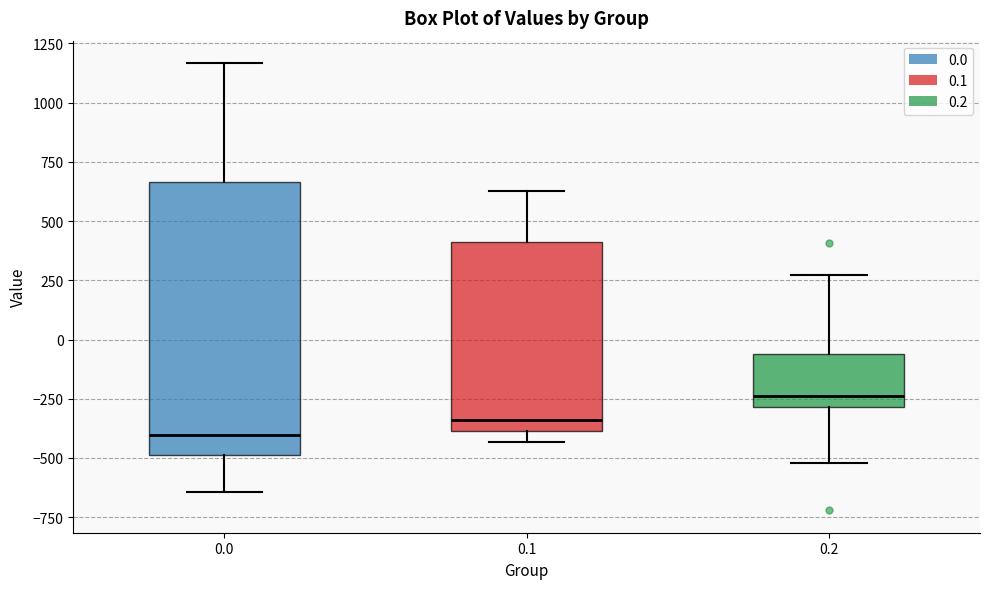

Which box's median line is the lowest?

0.0